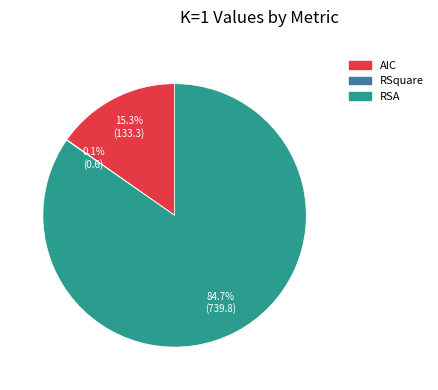

What is the ratio of the value at RSA to the value at AIC?

5.5